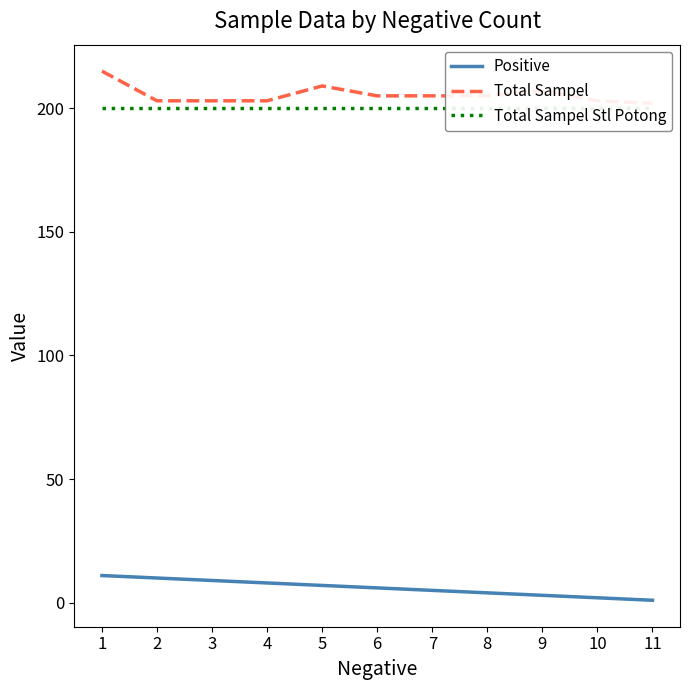

How many distinct data groups are displayed?

3